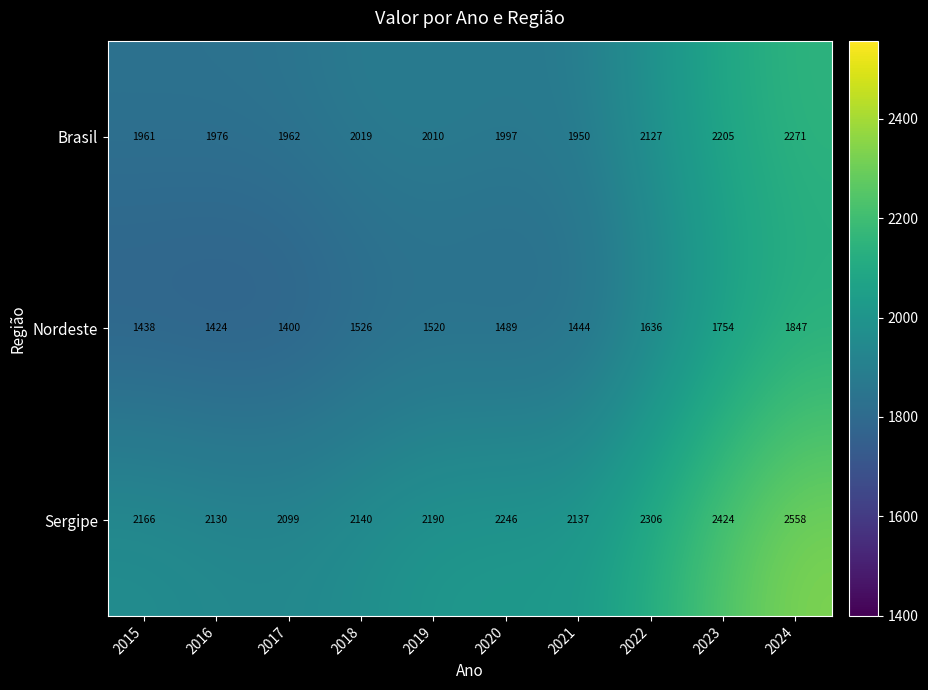

What is the greatest value displayed?

2558